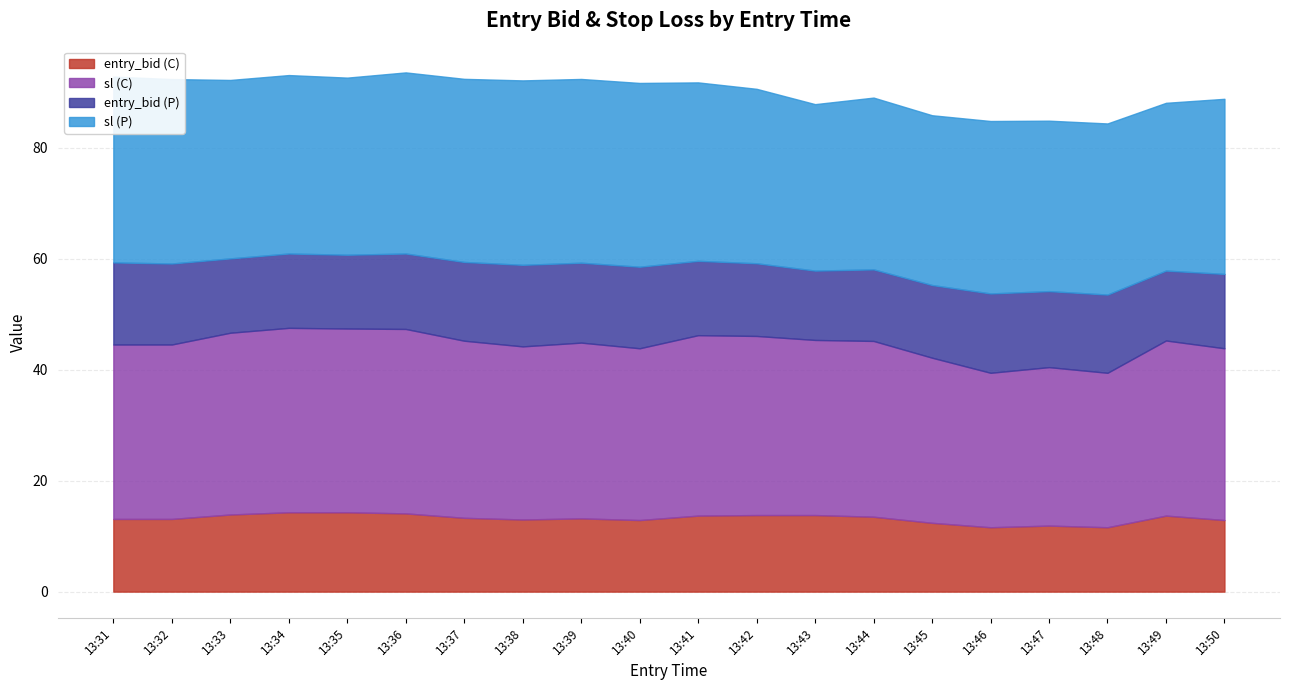

True or false: sl (C) has more than 1 points higher than both neighbors.

True